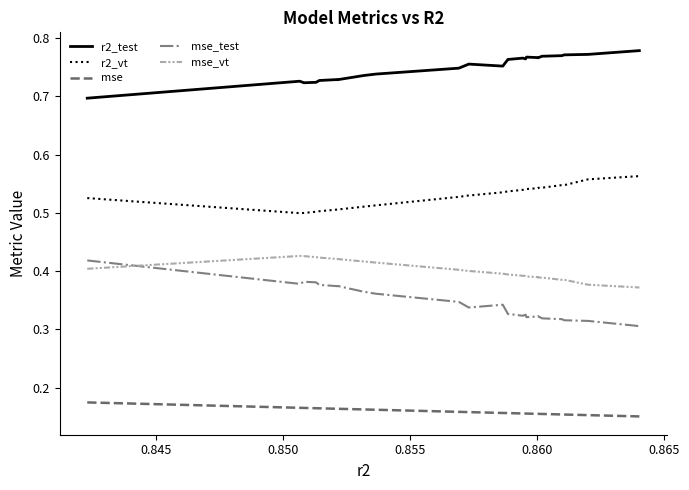

True or false: mse_vt and r2_vt intersect in this chart.

False